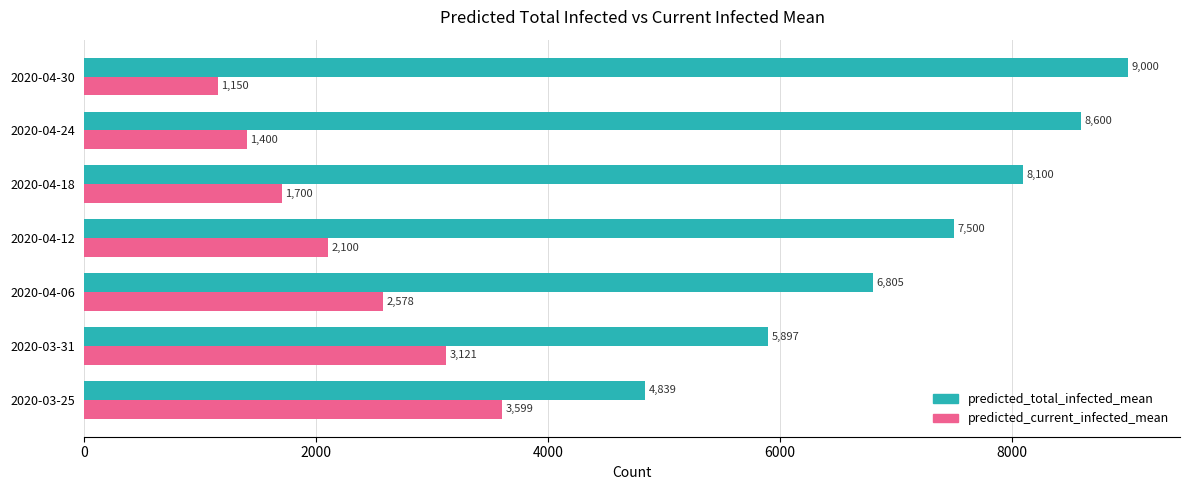

Which series has the widest spread of values?

predicted_total_infected_mean